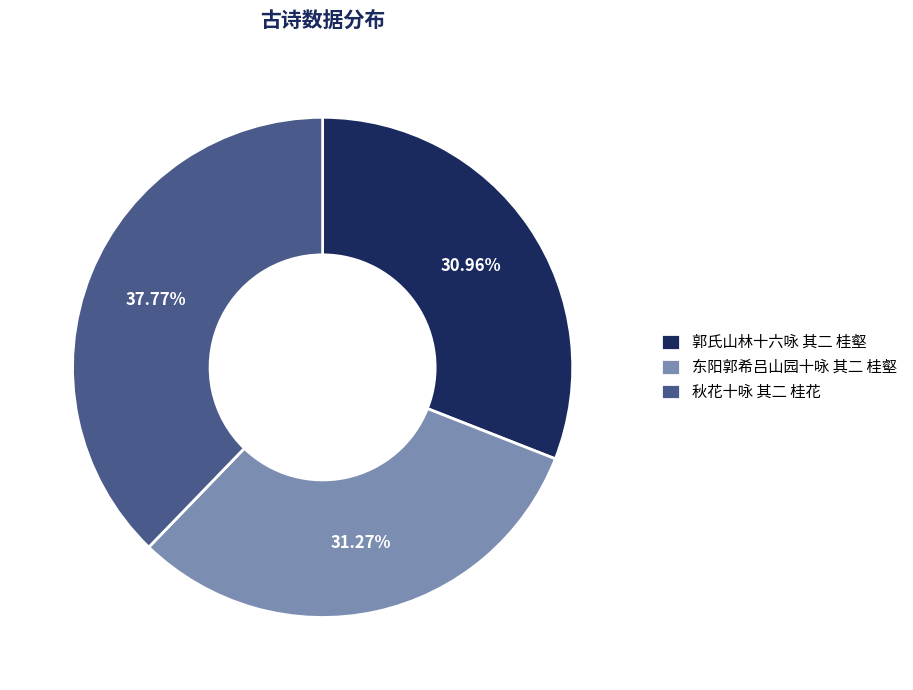

What is the largest slice in the pie chart?

秋花十咏 其二 桂花